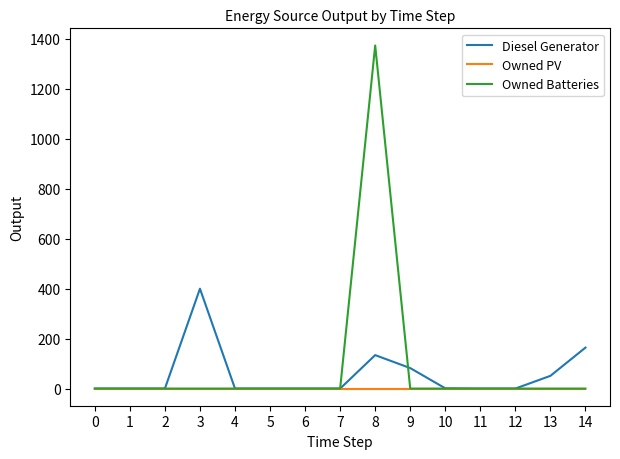

What is the difference between the highest and lowest values at 13?

51